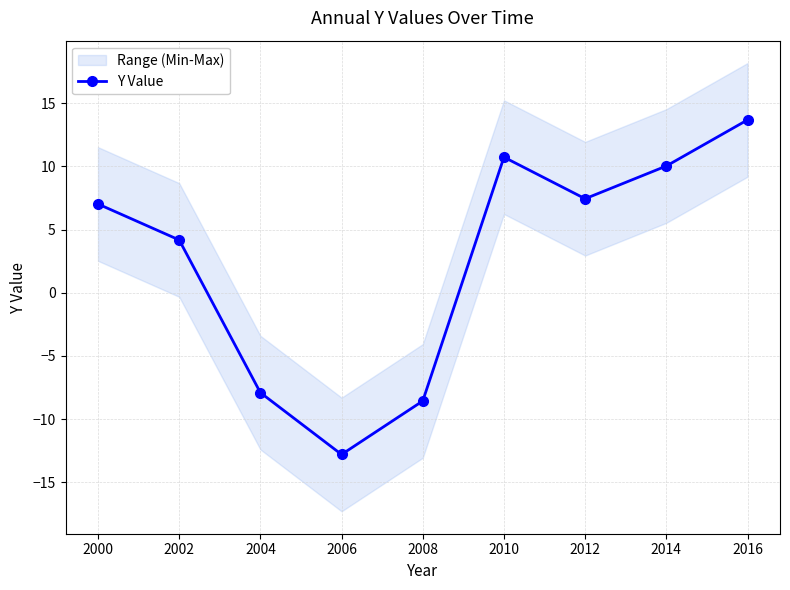

How many positive values are there?

6